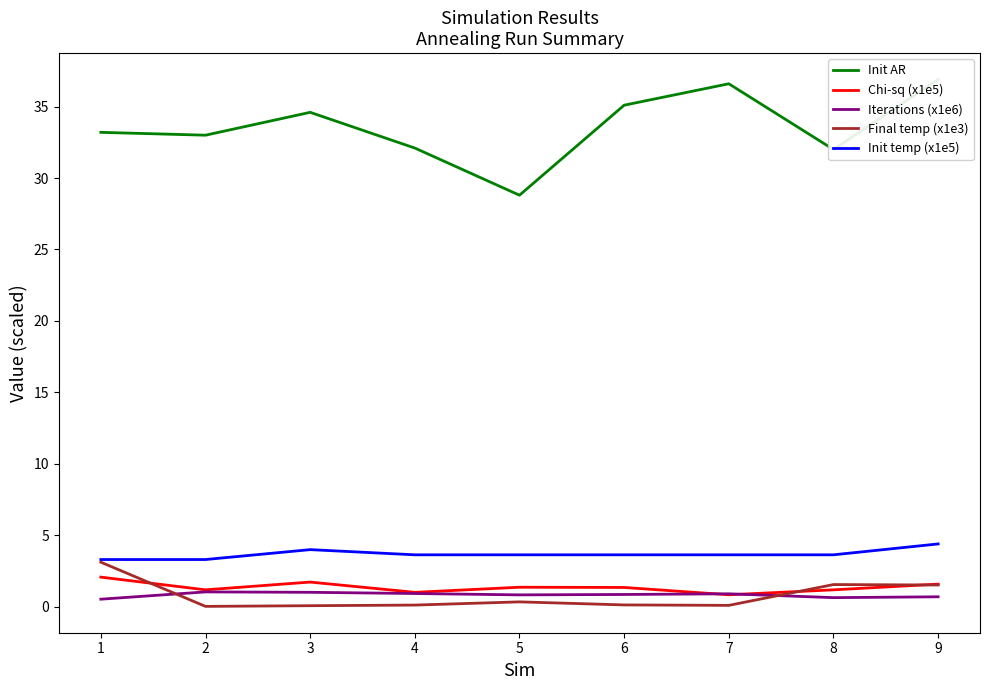

What is the greatest value displayed?

36.9